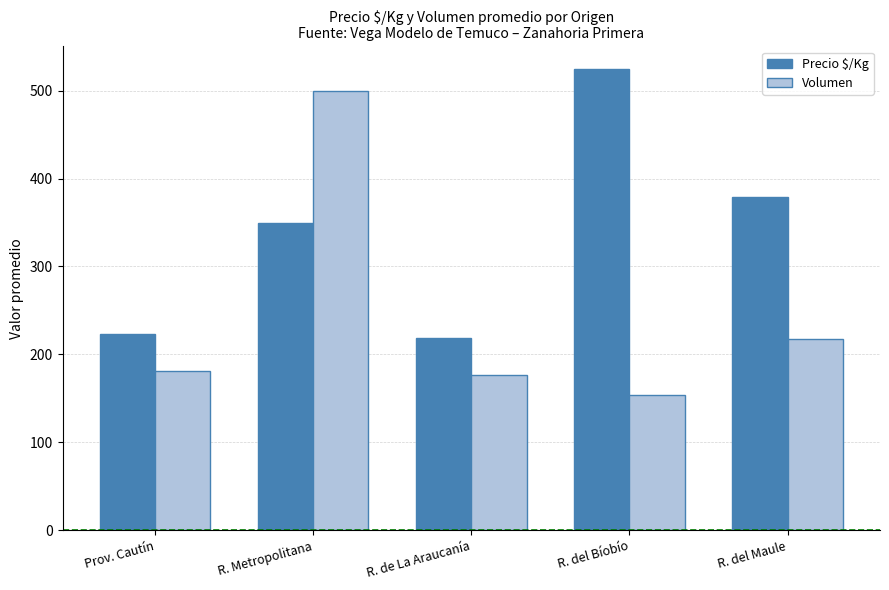

Which series has the largest total across all categories?

Precio $/Kg